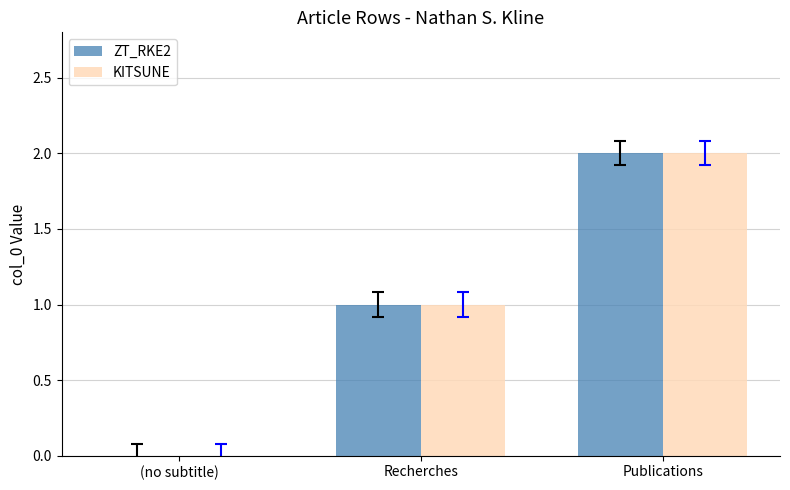

What is the sum of all KITSUNE values?

3